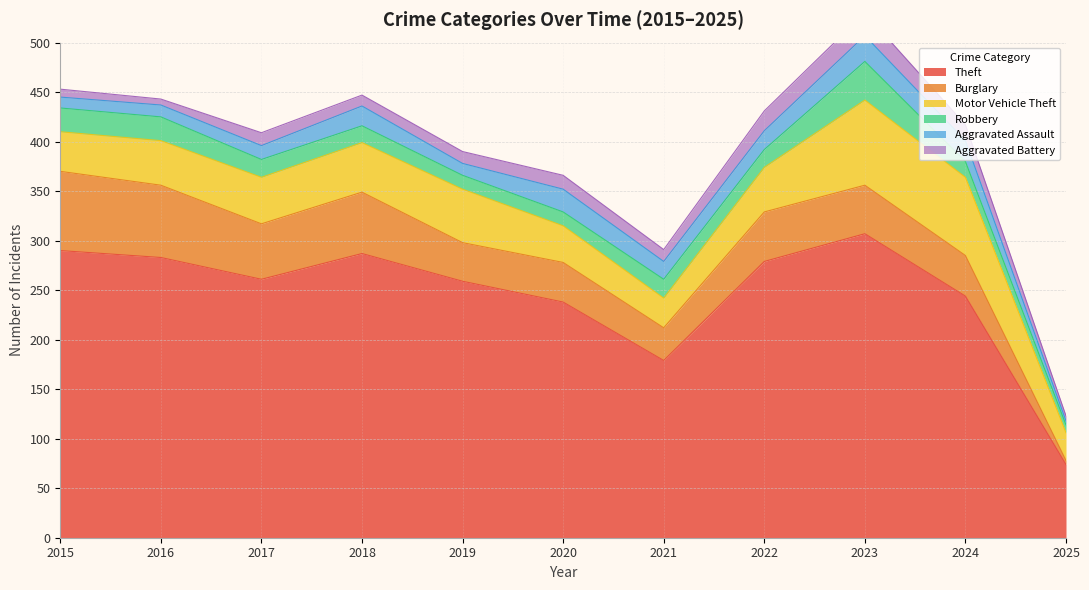

What are all the series names shown in the legend?

Theft, Burglary, Motor Vehicle Theft, Robbery, Aggravated Assault, Aggravated Battery